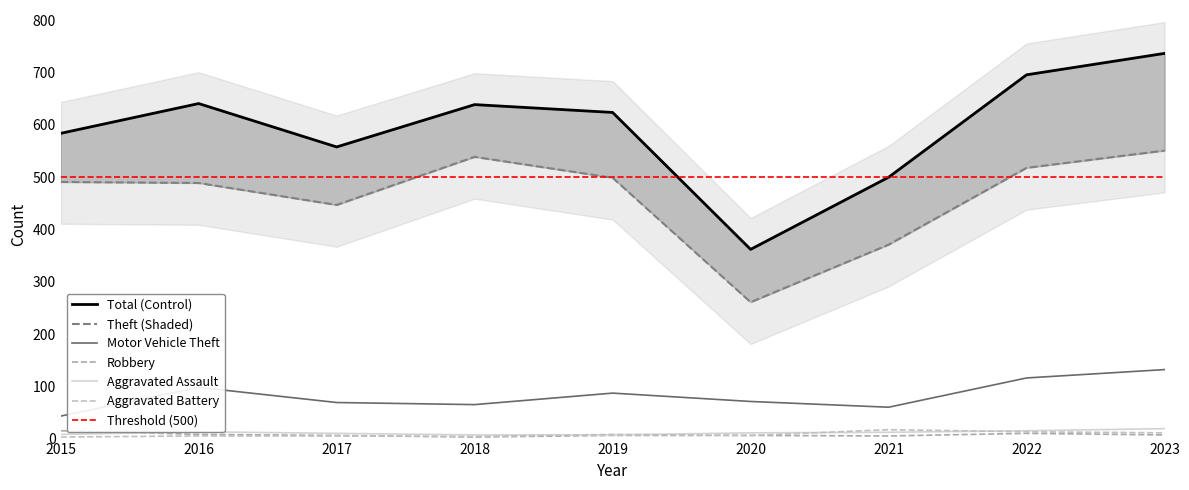

True or false: Aggravated Battery has more than 1 points higher than both neighbors.

True